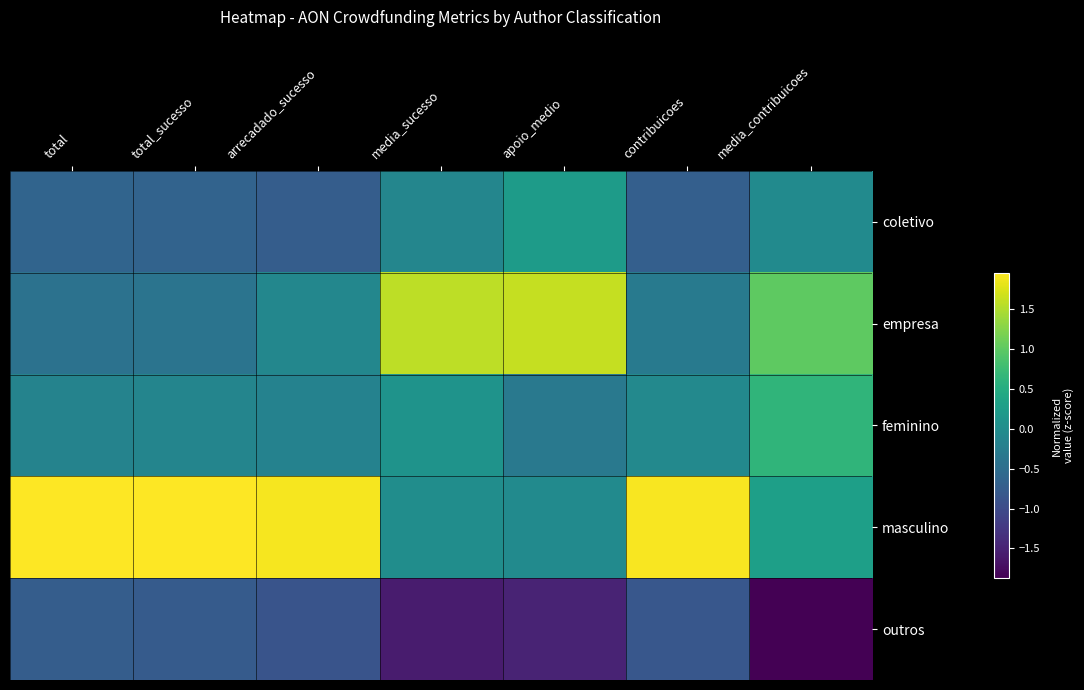

At which category is the sum across all series the highest?

media_contribuicoes